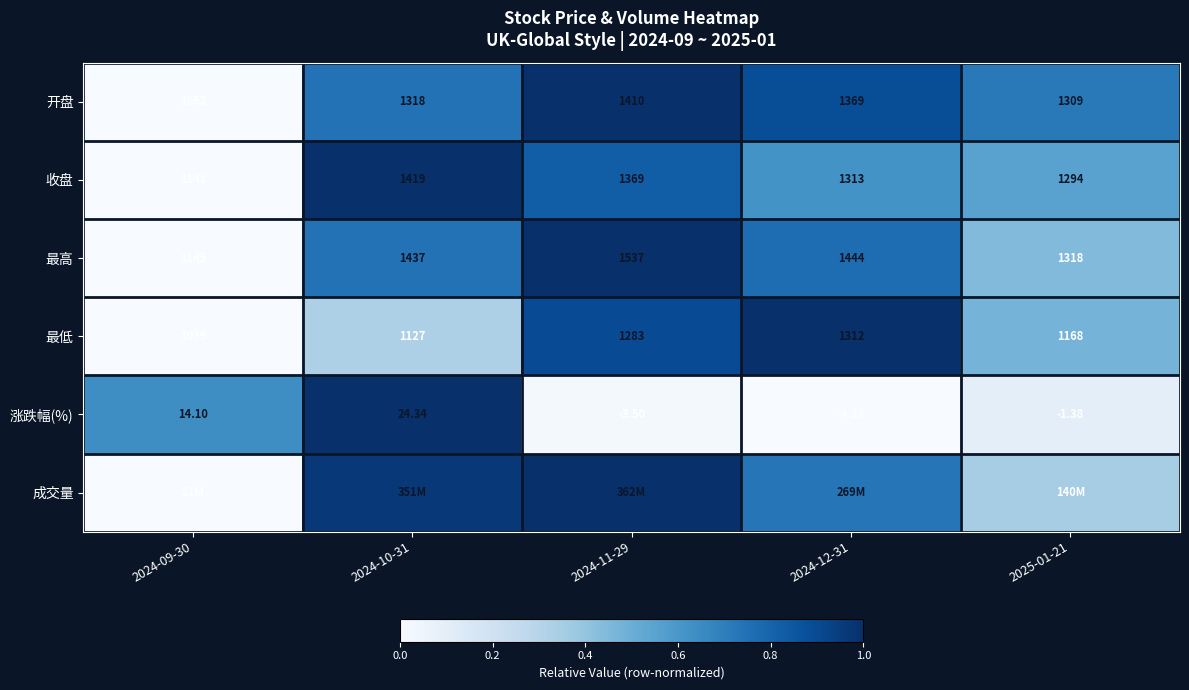

At 2024-10-31, list the series in order from largest to smallest.

收盘, 涨跌幅(%), 成交量, 最高, 开盘, 最低